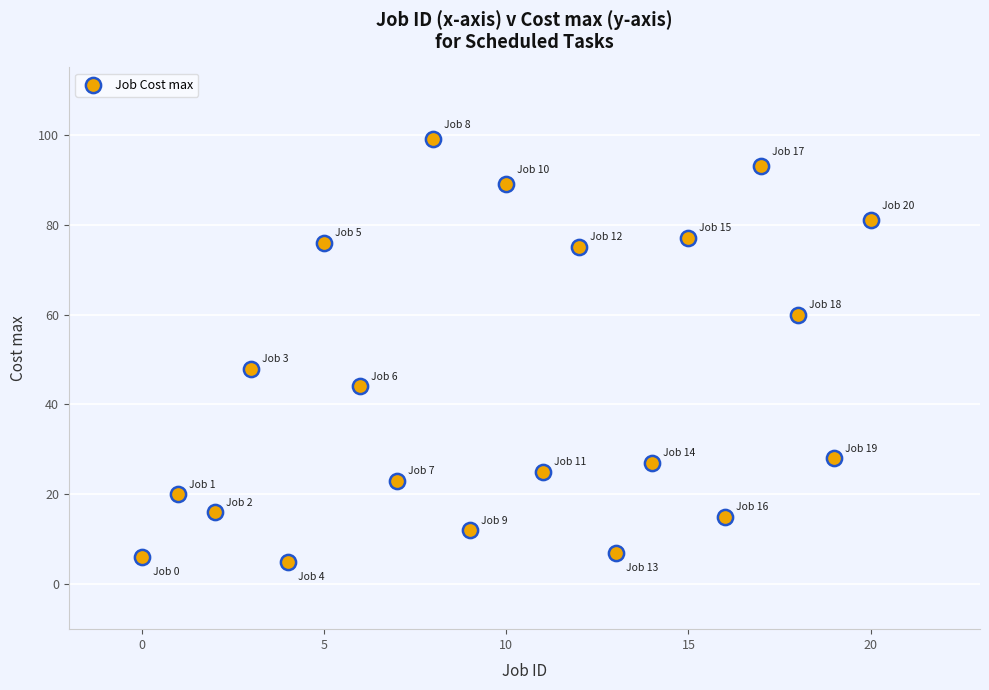

What is the range of Y values (max minus min)?

94